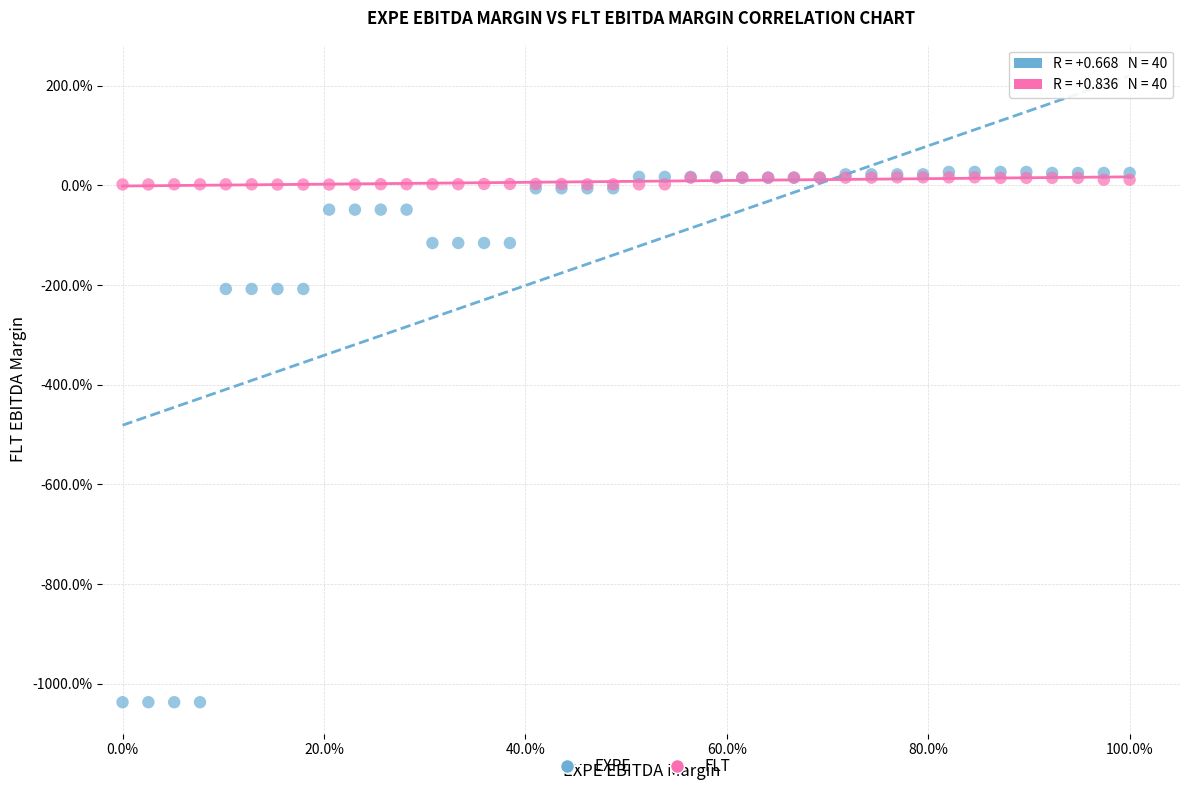

What are all the series names shown in the legend?

EXPE, FLT